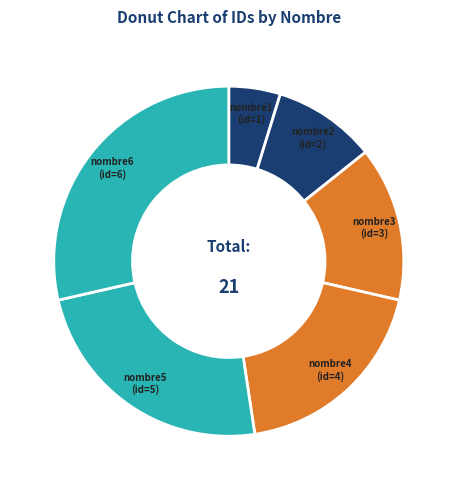

How many slices are in this pie chart?

6